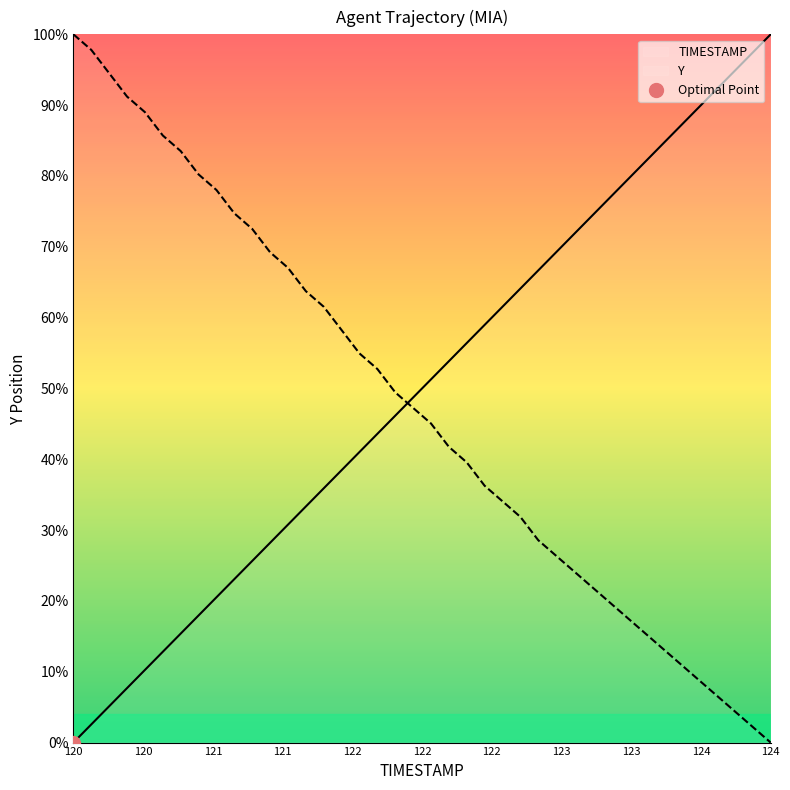

What value does the Y series have at 122.1?

41.8